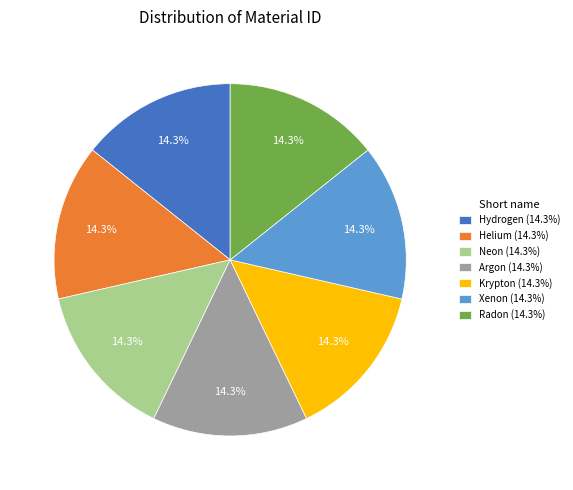

Does any single category account for the majority?

No